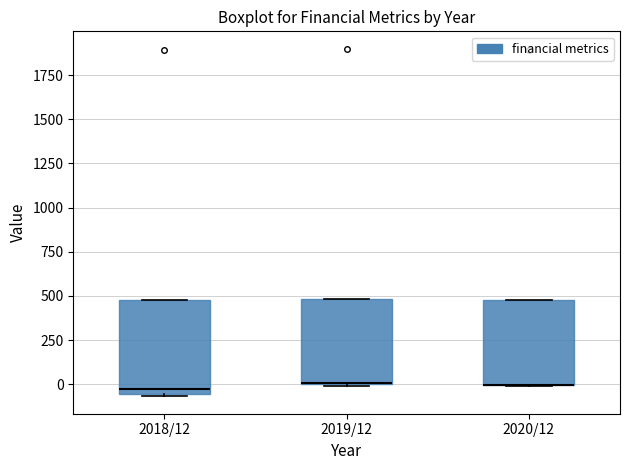

Where is the lower edge of the box for 2018/12 on the y-axis? The values are not printed on the chart, so give them approximately, as read against the axis.

-50